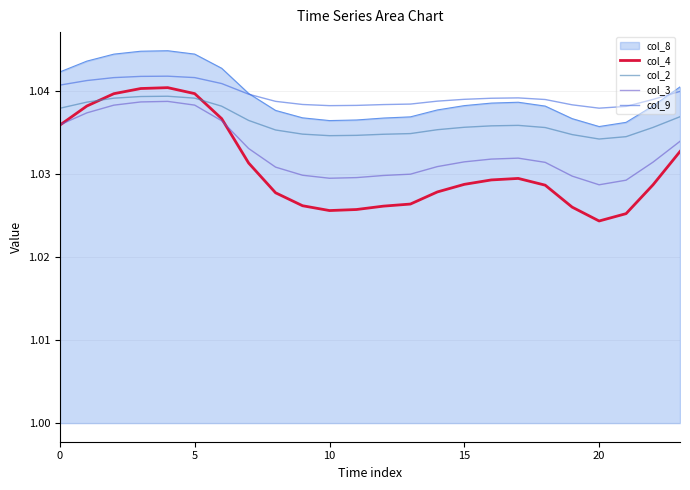

Does the chart have visible grid lines?

Yes